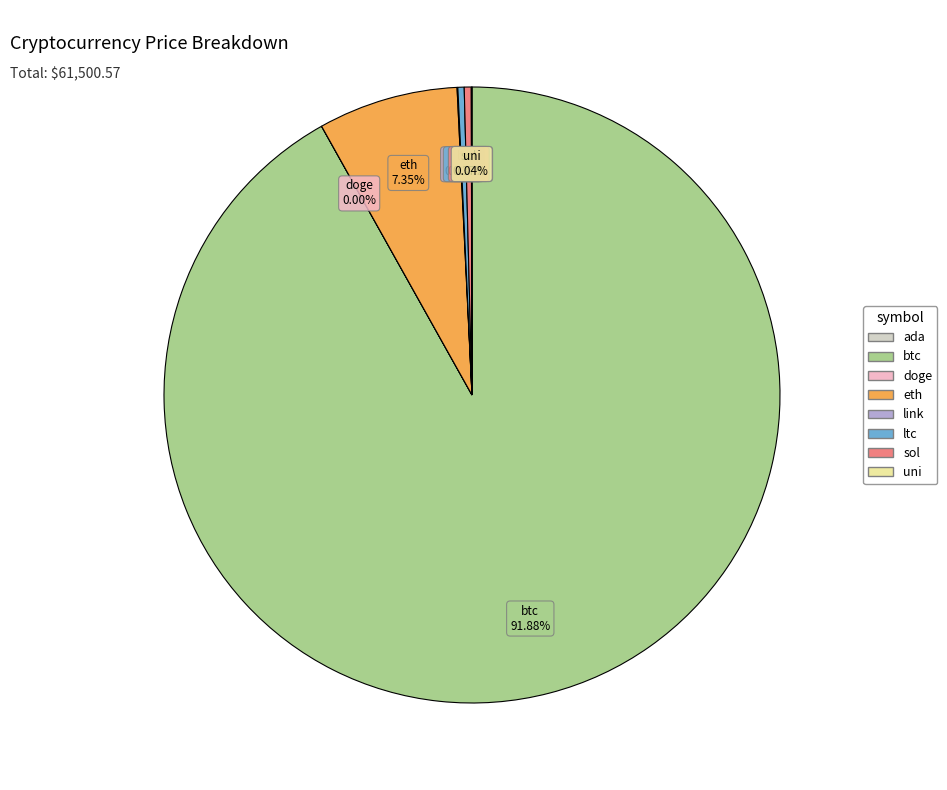

Combined, do eth and btc account for over 50%?

Yes